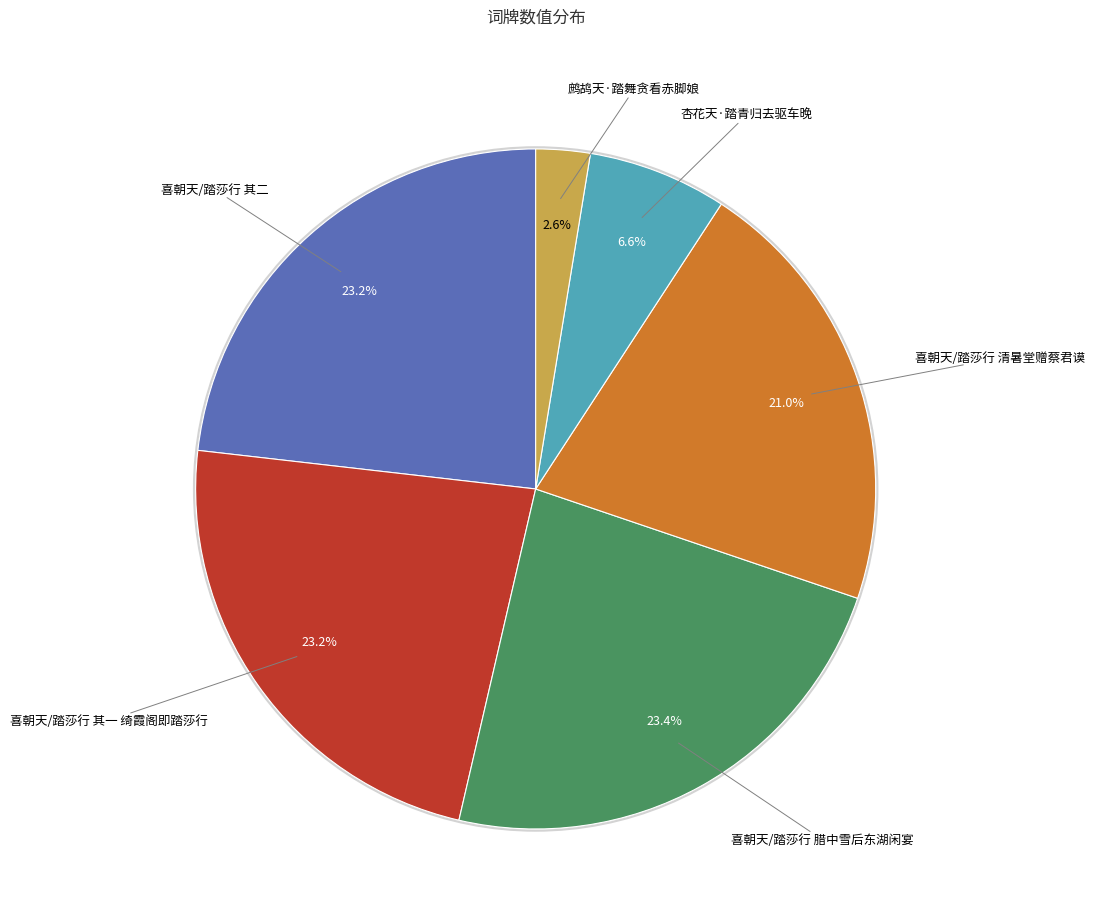

How many segments does this pie chart have?

6